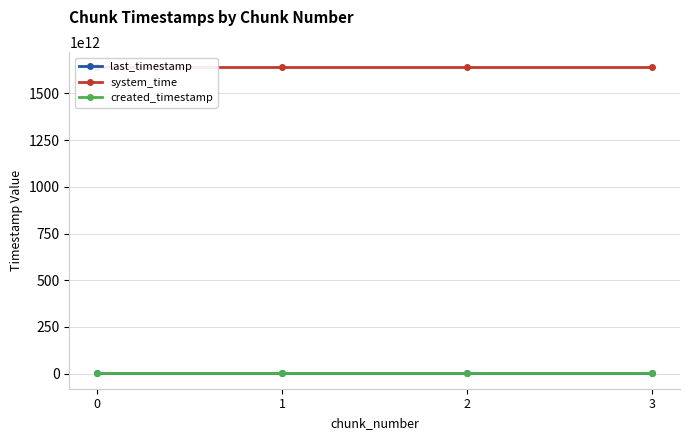

Which has a higher value, 0 or 2?

2